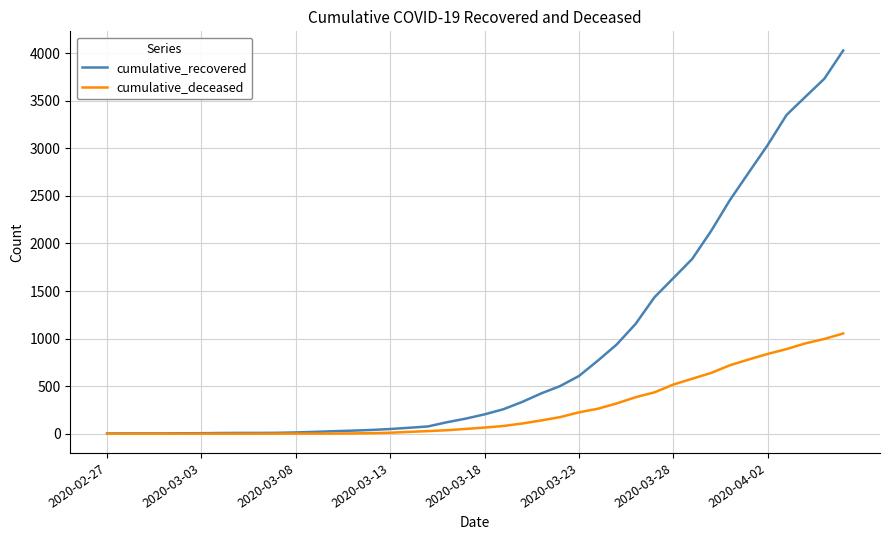

Which series has the widest spread of values?

cumulative_recovered